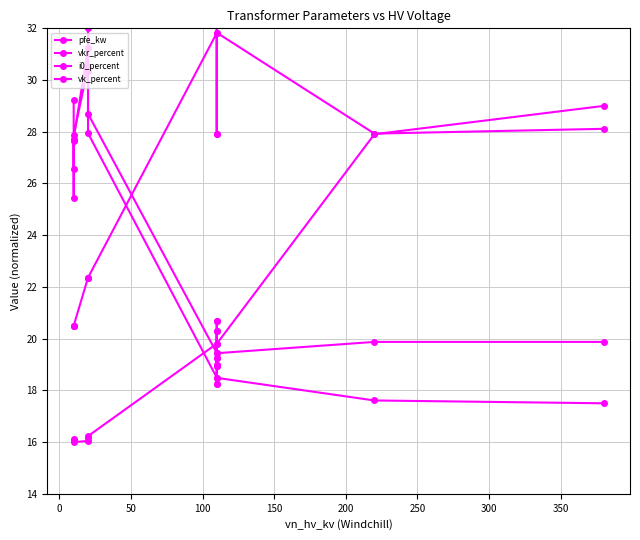

Reading right to left, what are all the values shown in this chart?

pfe_kw: 29.0	27.9	19.8	18.9	20.7	18.9	20.7	19.8	16.2	16.2	16.0	16.0	16.1	16.1
vkr_percent: 17.5	17.6	18.5	19.2	18.3	19.2	18.3	18.5	27.9	30.3	30.5	27.9	26.6	29.2
i0_percent: 19.9	19.9	19.4	20.3	19.0	20.3	19.0	19.4	28.7	32.0	31.2	27.7	25.4	27.6
vk_percent: 28.1	27.9	31.8	27.9	33.5	27.9	33.5	31.8	22.4	22.4	22.4	20.5	20.5	20.5